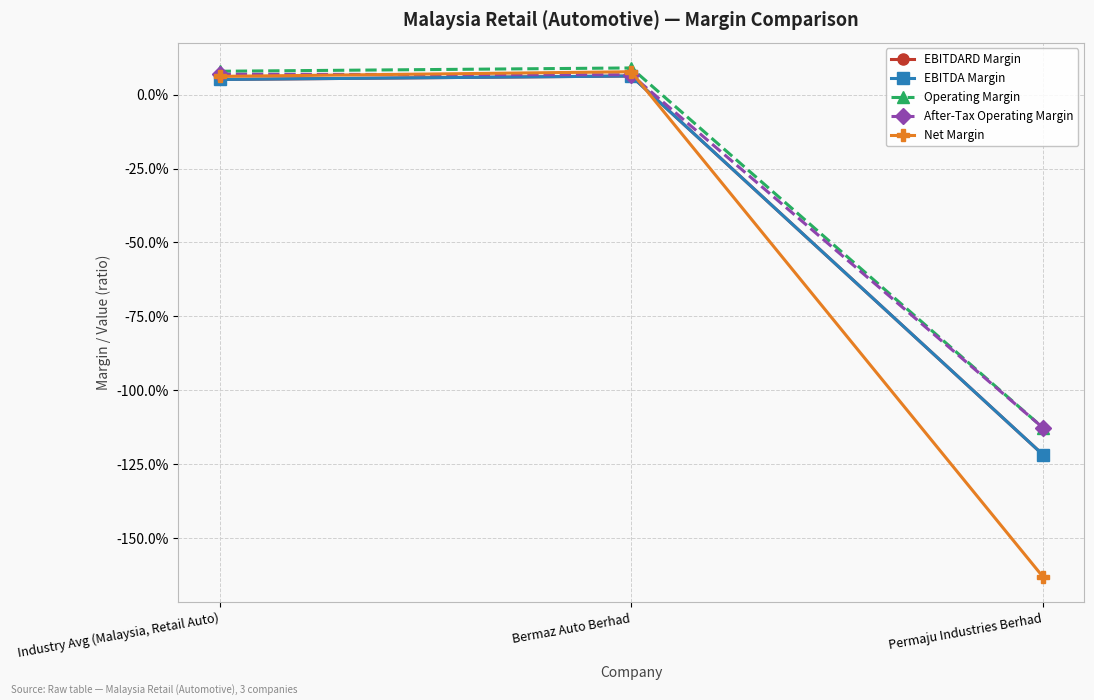

What is the smallest value displayed?

-1.6